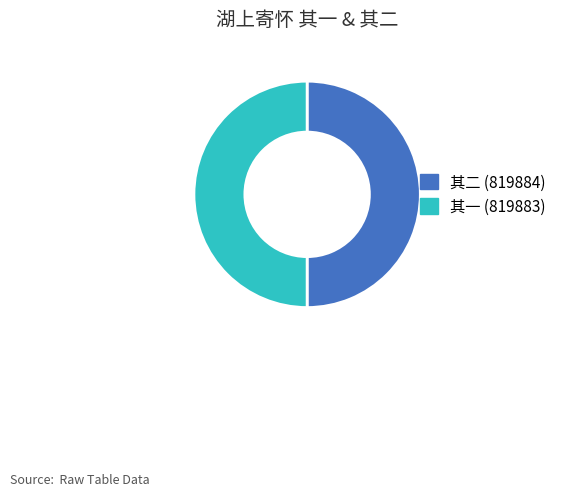

Combined, do 其二 (819884) and 其一 (819883) account for over 50%?

Yes